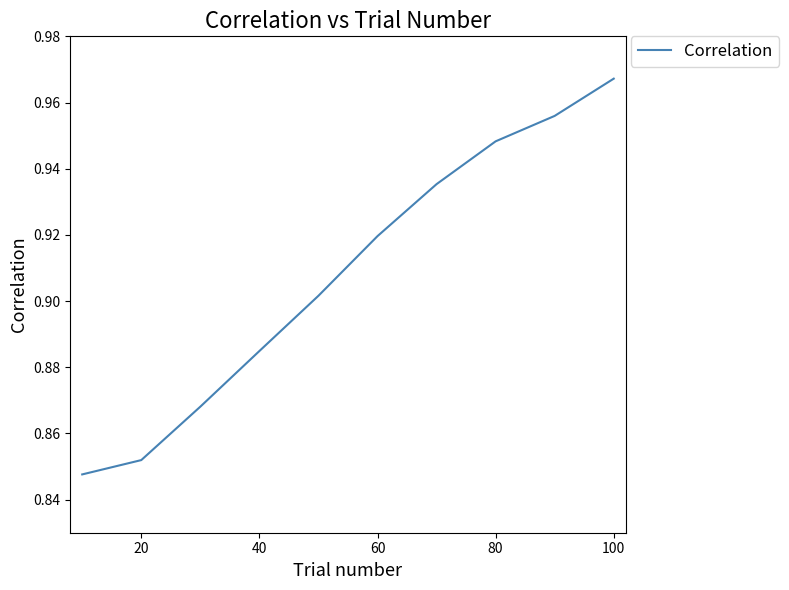

How many lines are shown in the chart?

1